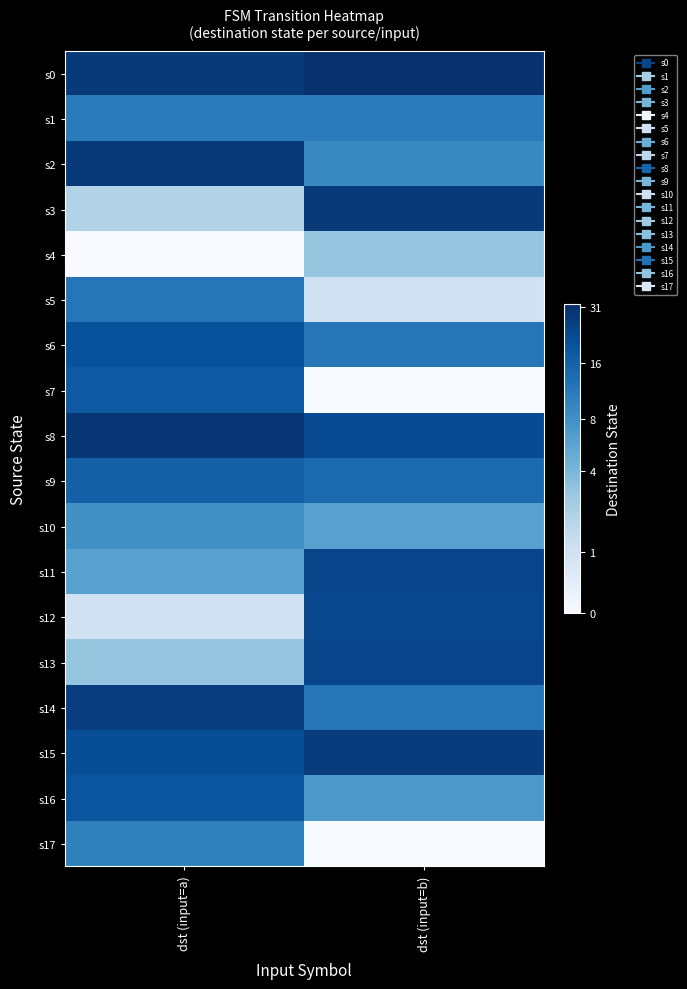

How many data points does each series have?

2